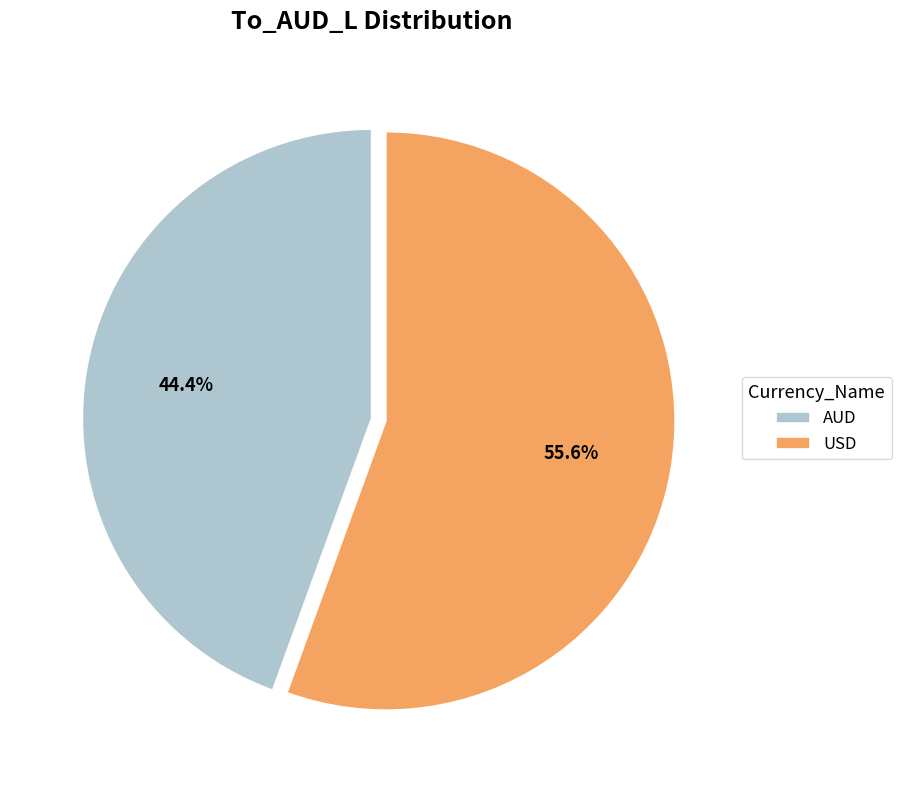

Is it true that AUD is 44% of the pie?

True